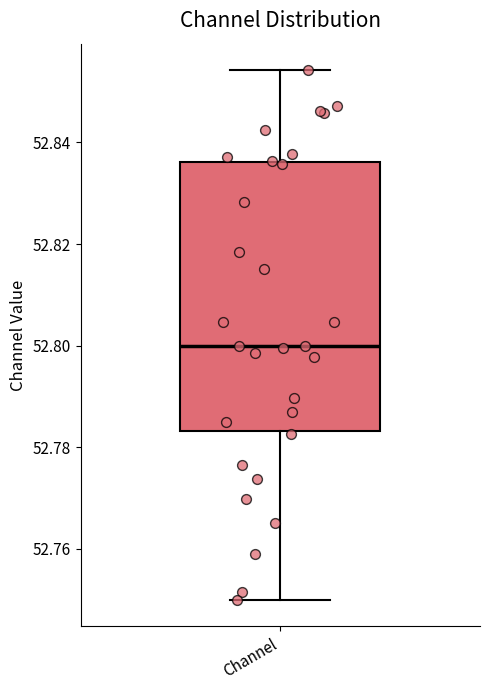

Read this box plot against the y-axis: the position of the median line, the range covered by the box, and the ends of both whiskers. The values are not printed on the chart, so give them approximately, as read against the axis.

median 52.800, box 52.784 to 52.836, whiskers 52.750 to 52.854